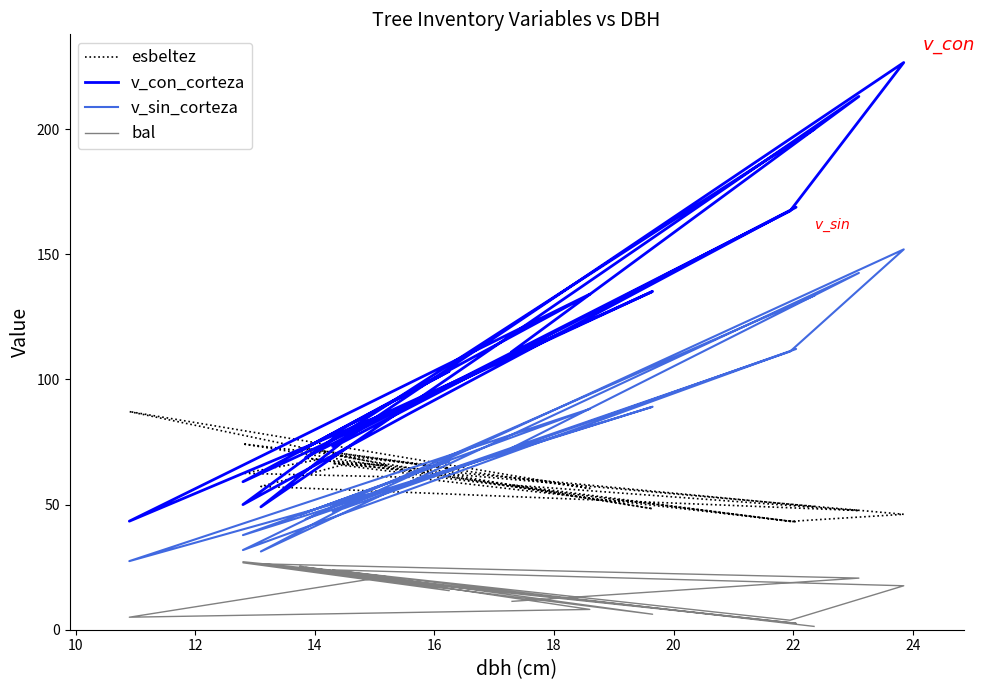

How many values in the v_sin_corteza series are below 56?

9